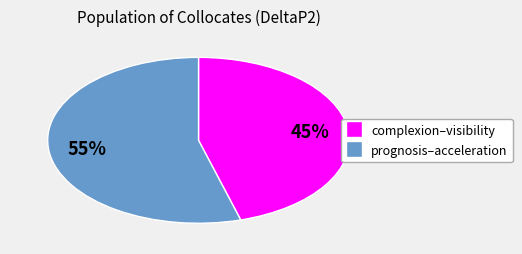

To the nearest percent, what is the average slice percentage?

50%